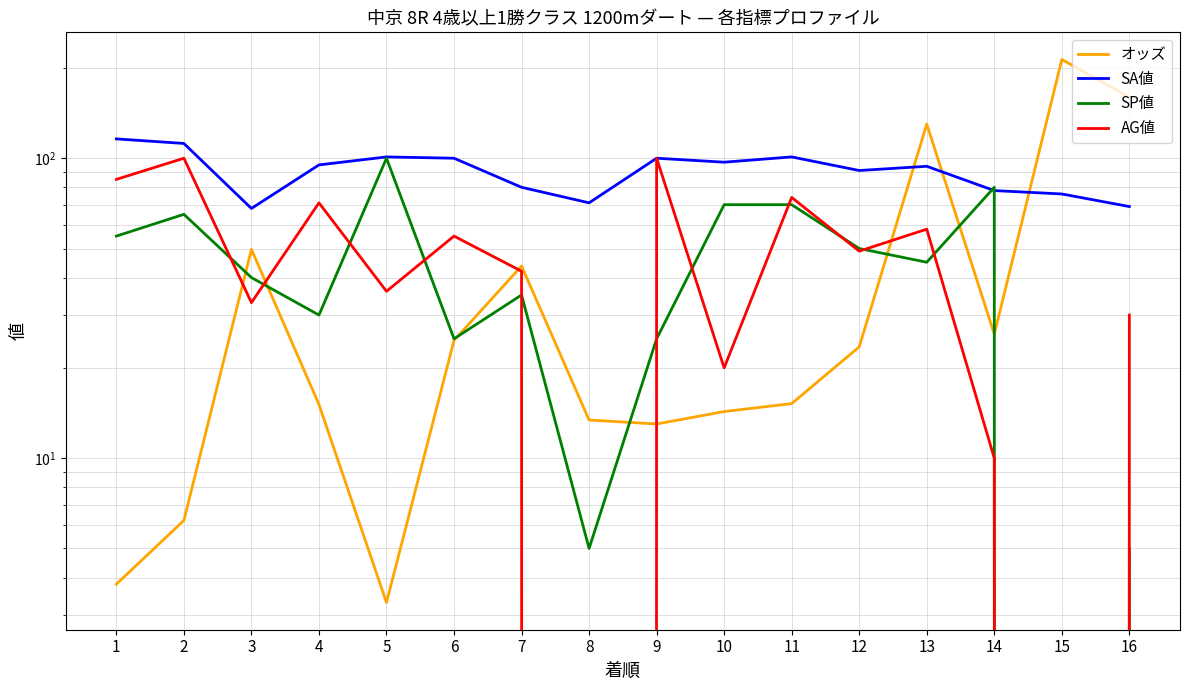

True or false: AG値 and オッズ intersect in this chart.

True